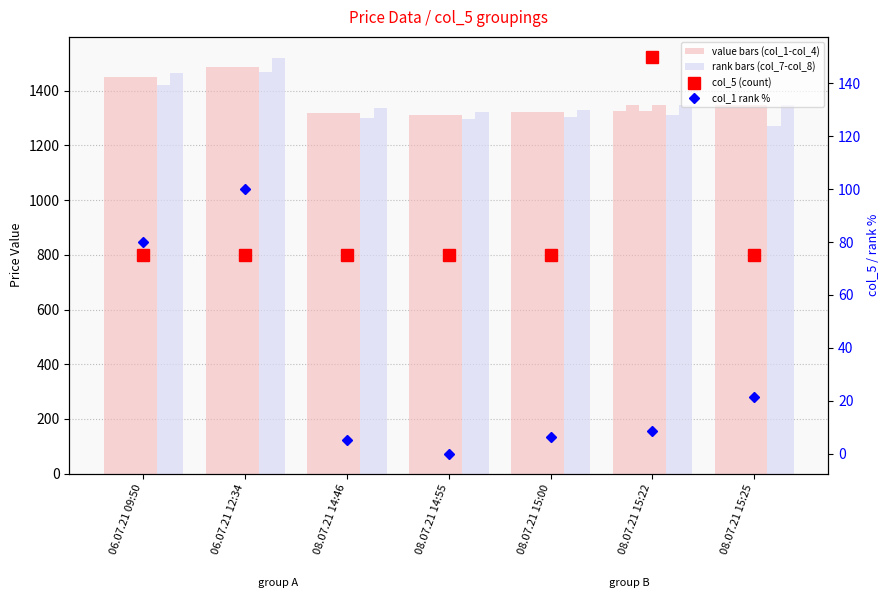

What is the label of the 3rd bar from the right?

08.07.21 15:00